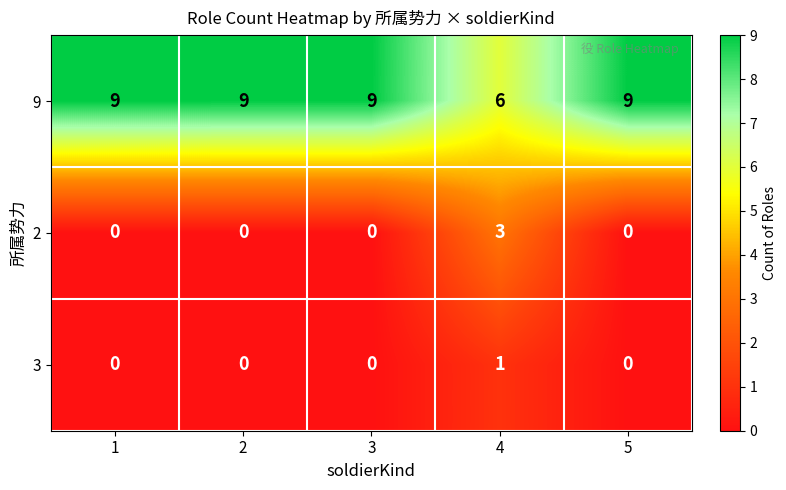

Which series has the largest total across all categories?

9